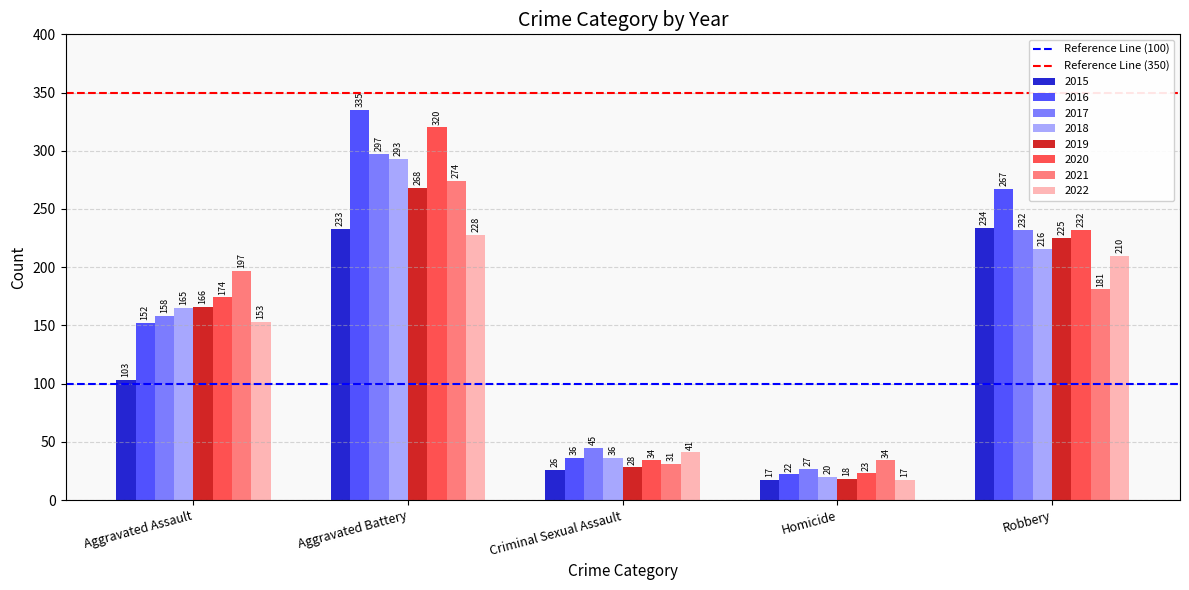

Rank the series at Aggravated Assault from lowest to highest value.

2015, 2016, 2022, 2017, 2018, 2019, 2020, 2021